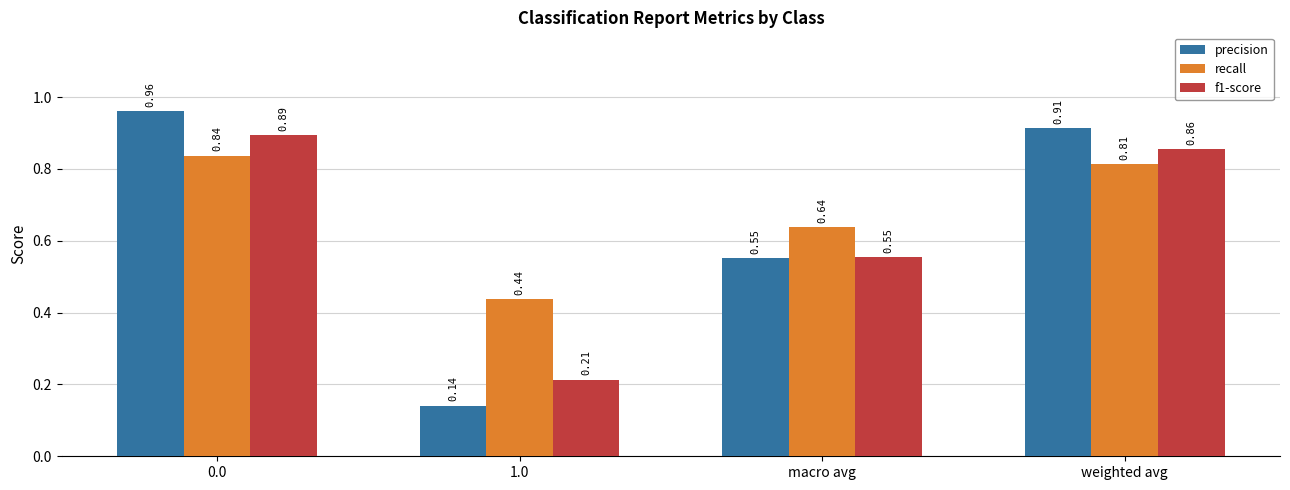

Rank the series by their maximum value, from highest to lowest.

precision, f1-score, recall